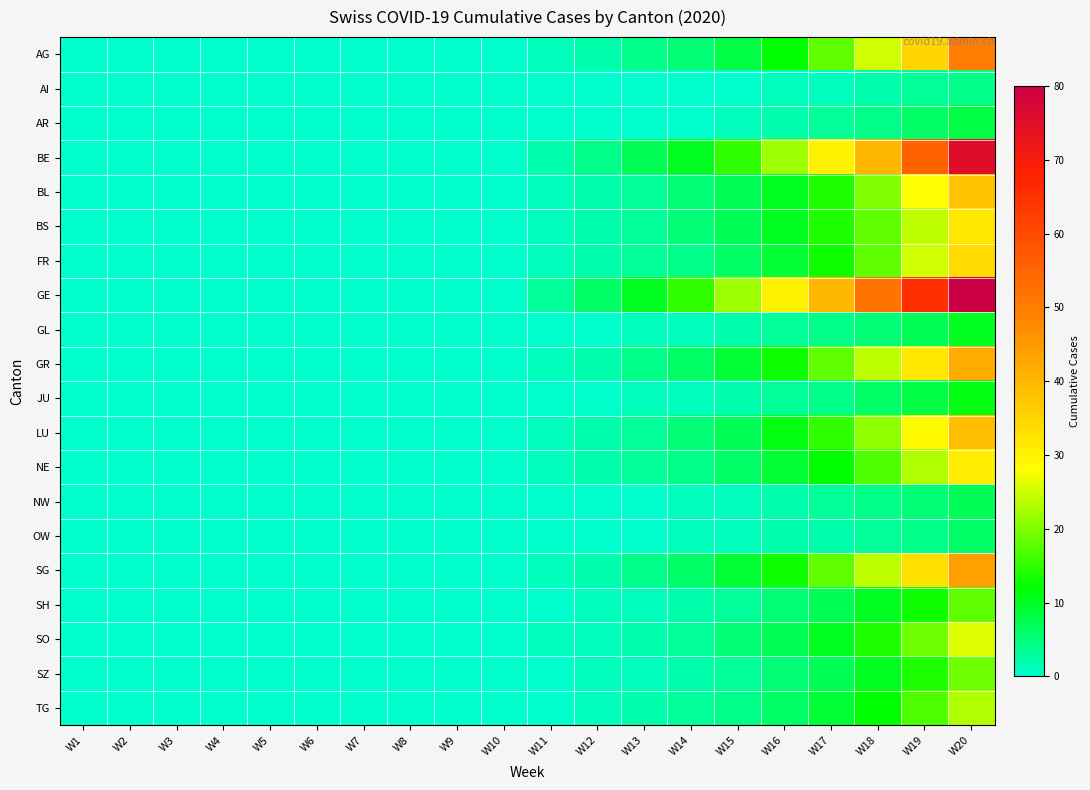

At W3, list the series in order from smallest to largest.

AG, AI, AR, BE, BL, BS, FR, GE, GL, GR, JU, LU, NE, NW, OW, SG, SH, SO, SZ, TG